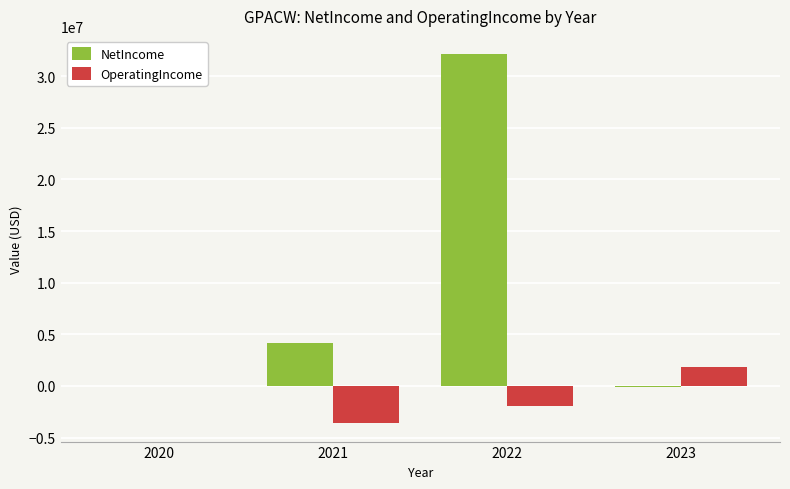

What is the maximum value for OperatingIncome?

1883000